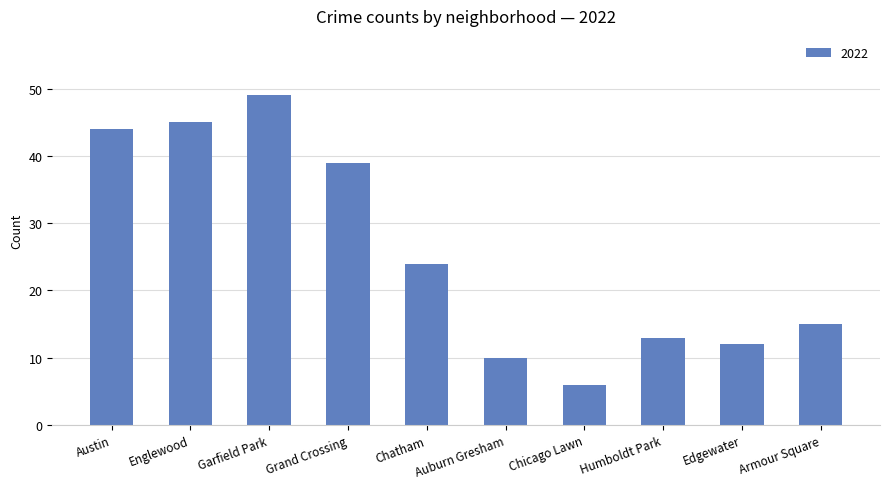

The chart shows a value of 45 at Englewood. True or false?

True